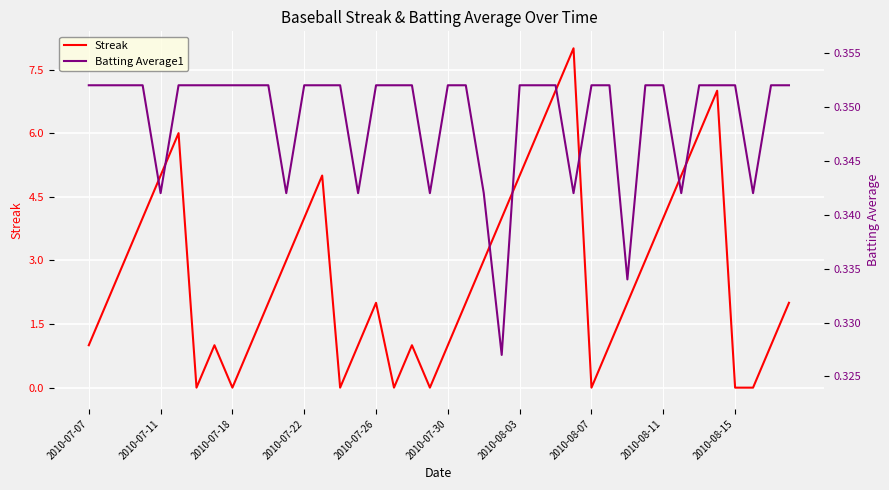

The value of Streak at 2010-08-15 is -4. True or false?

False